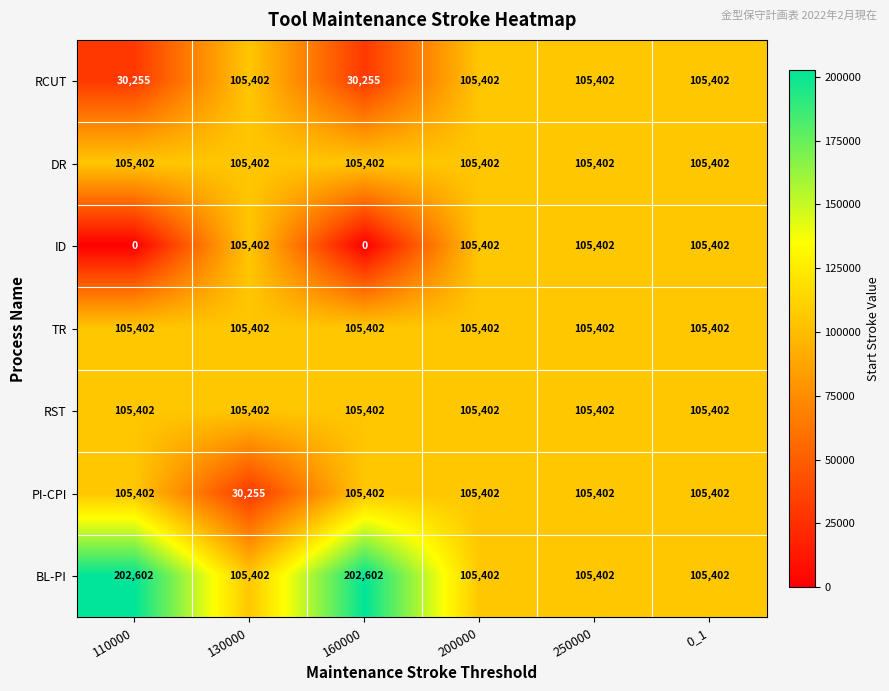

Which series changed the most between 110000 and 130000?

ID